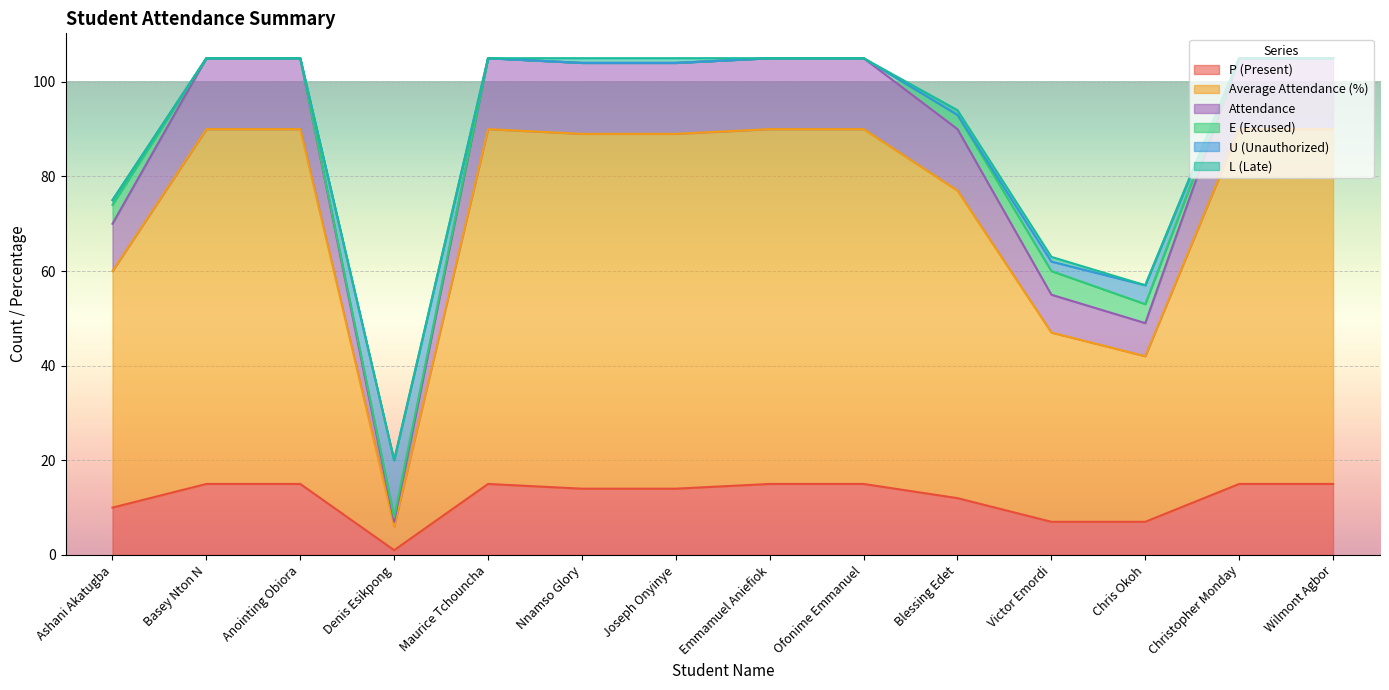

True or false: P (Present) and Attendance intersect in this chart.

False